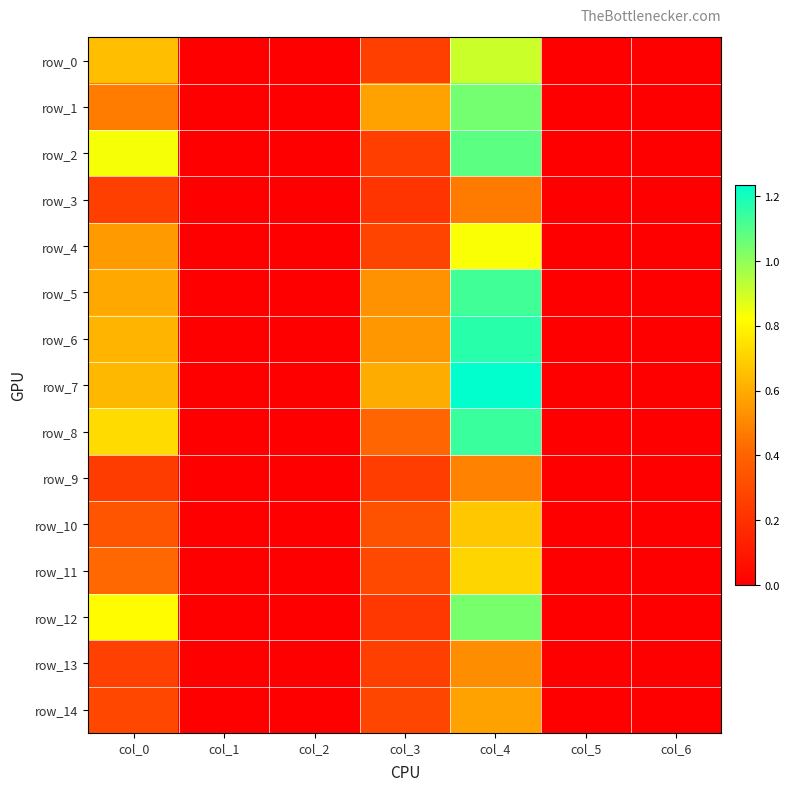

List the labels in order of row_9 value, largest first.

col_4, col_3, col_0, col_1, col_2, col_5, col_6